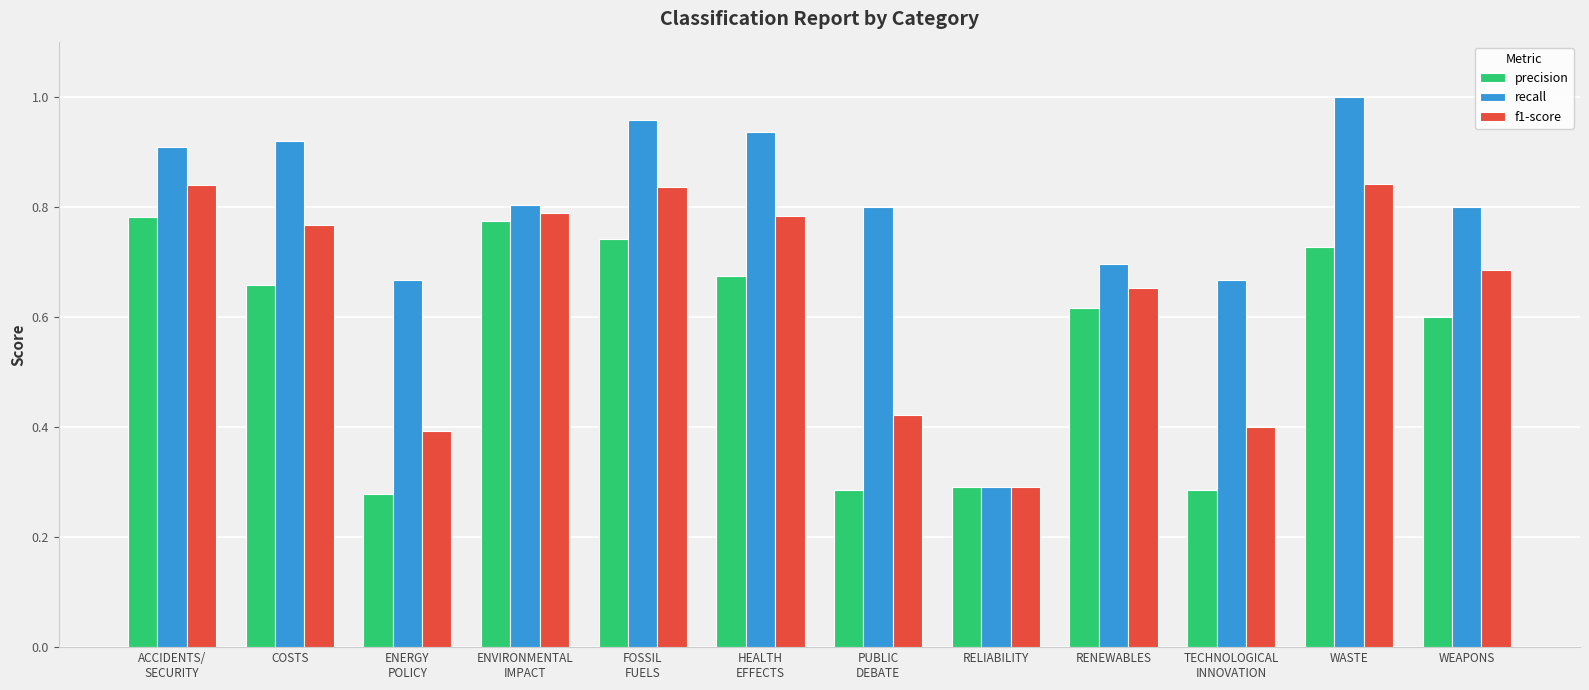

What is the sum of all recall values?

9.4